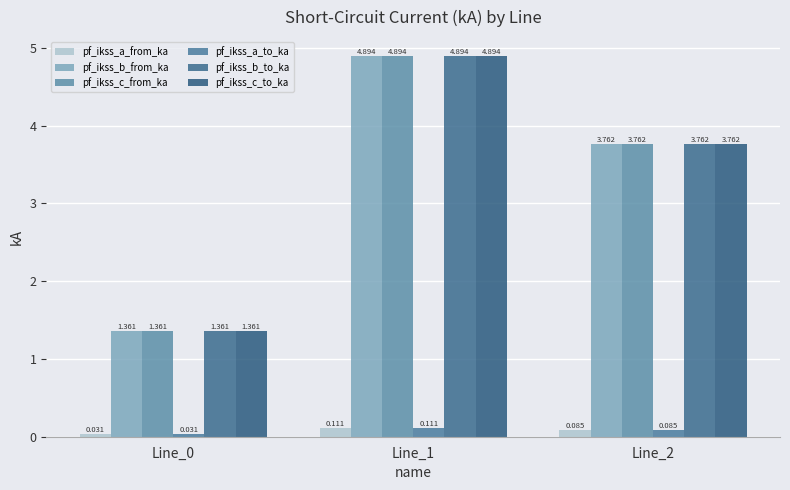

How many data points in pf_ikss_b_to_ka are above 3?

2